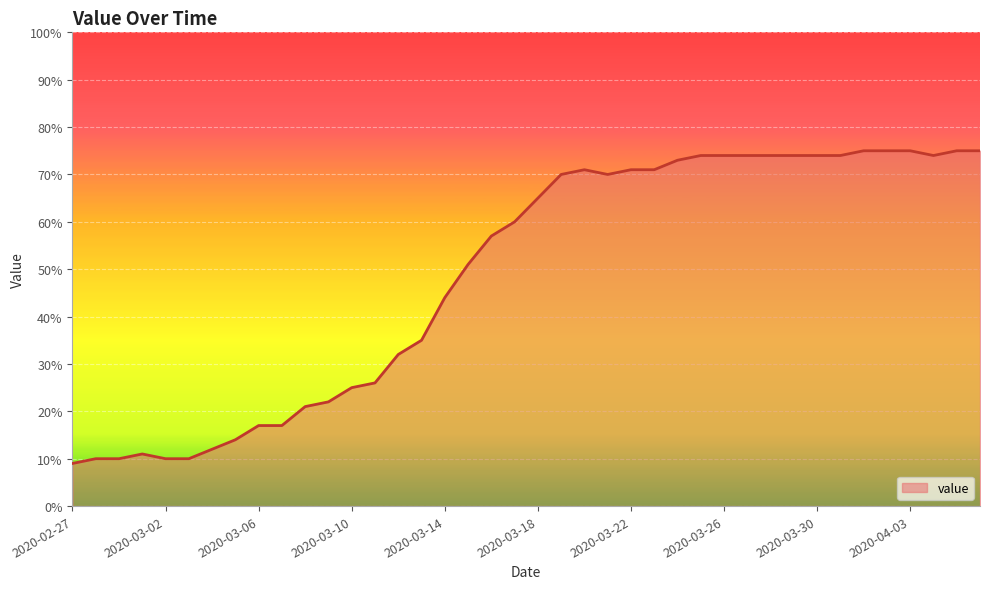

What is the minimum value shown in the chart?

9